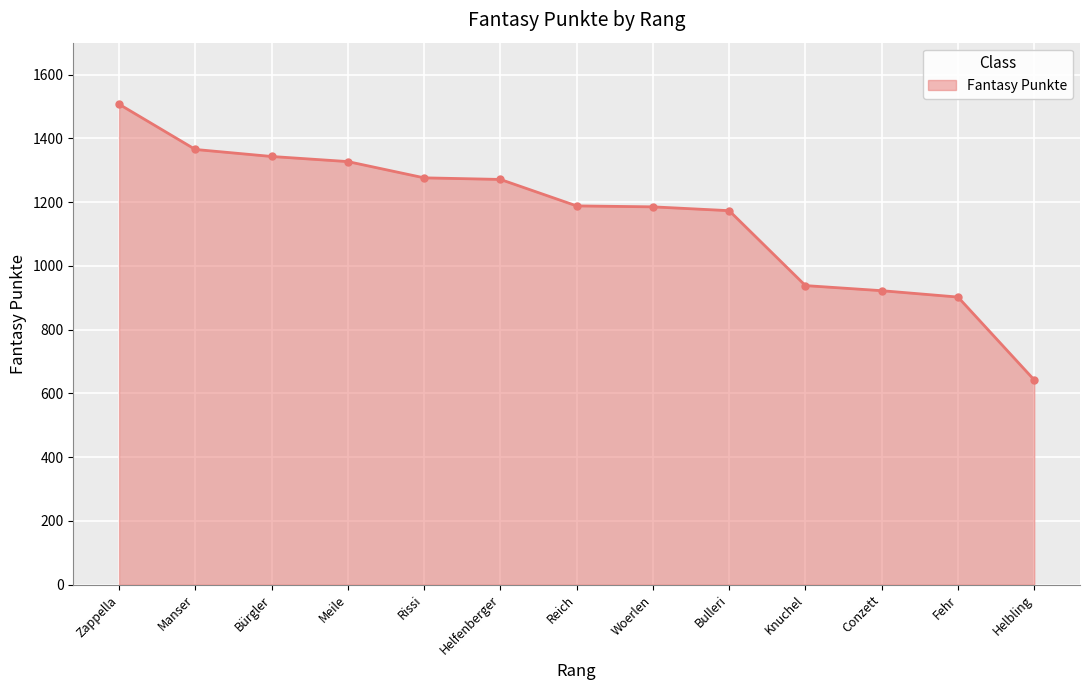

At which category does the chart reach its minimum across all series?

Helbling